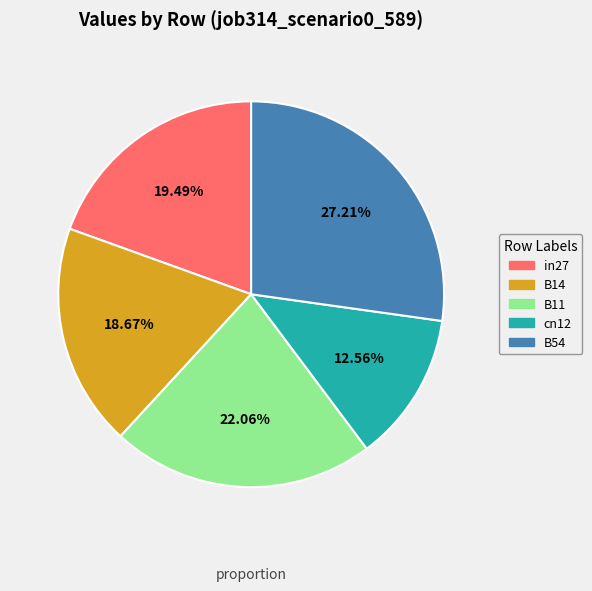

Which has a higher value, B11 or in27?

B11